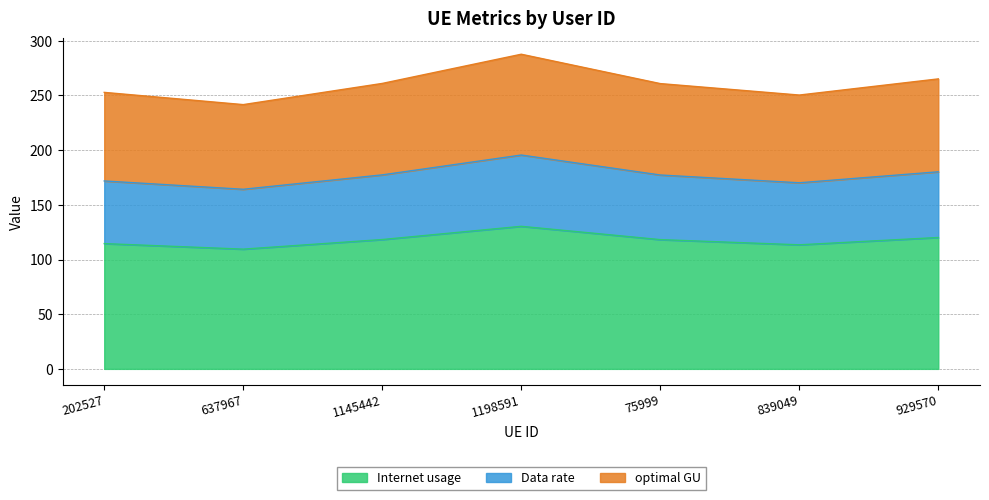

At which category is the sum across all series the highest?

1198591